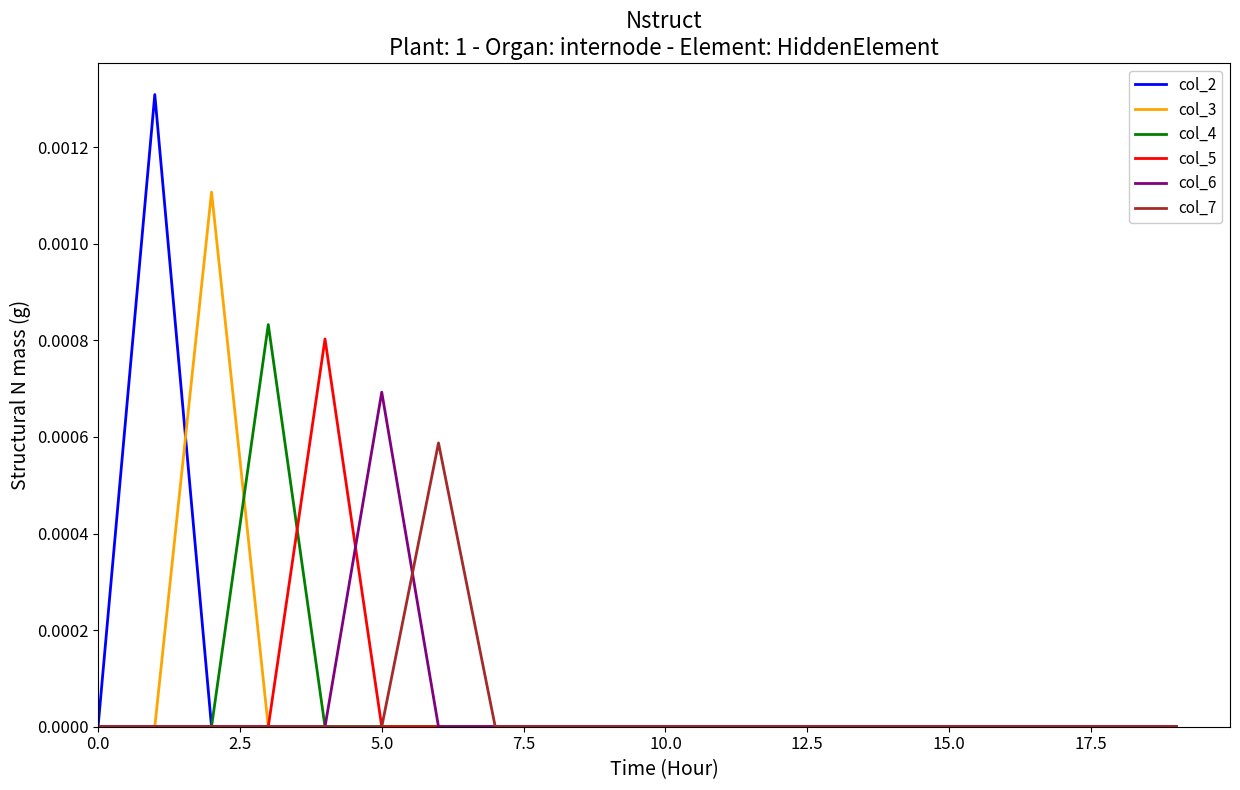

Which series has the largest range (max minus min)?

col_2